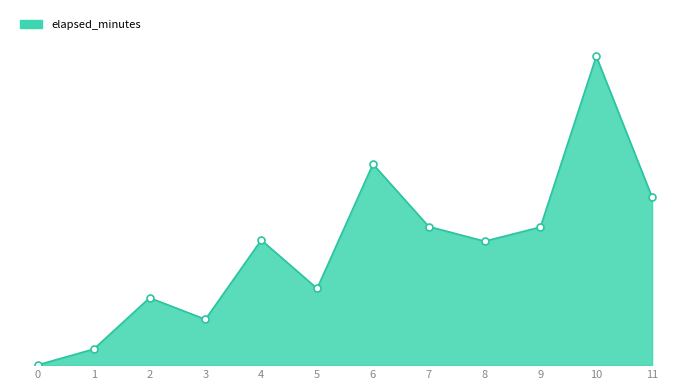

Between 9 and 8, which is larger?

9